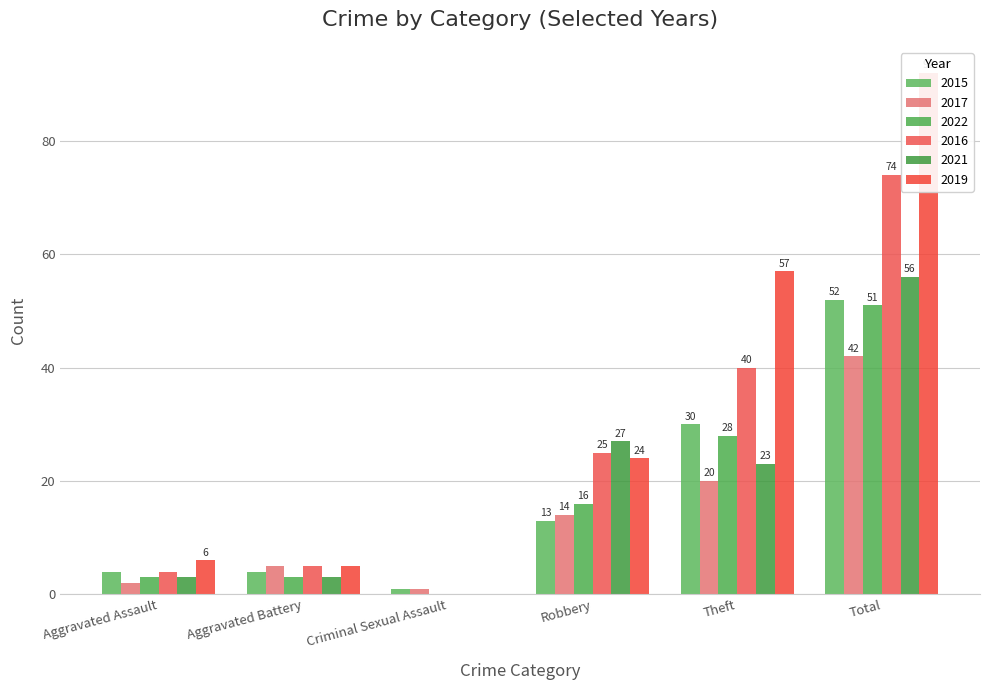

The 2015 series shows 4 at Aggravated Assault. True or false?

True